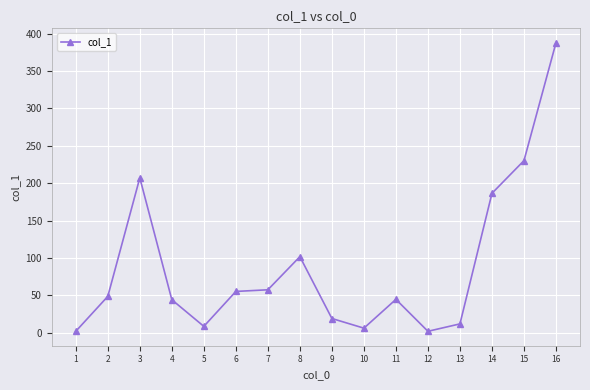

Is it true that the value at 16 is 387.7?

True